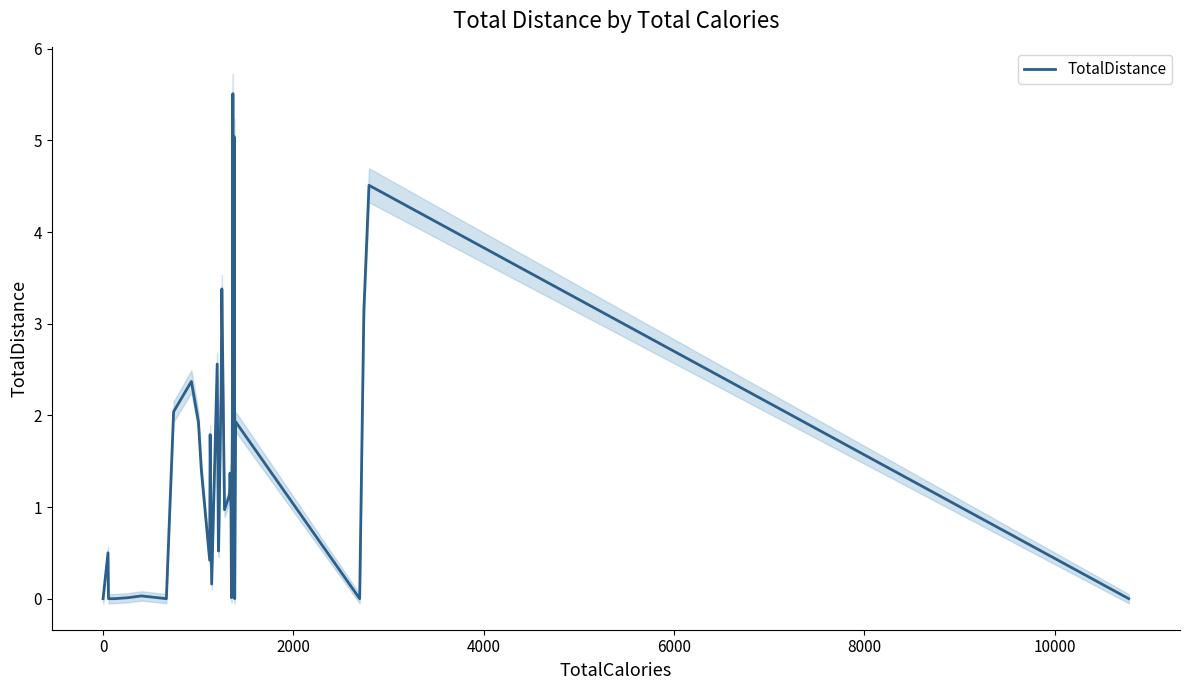

What is the highest value of the TotalDistance series?

5.5